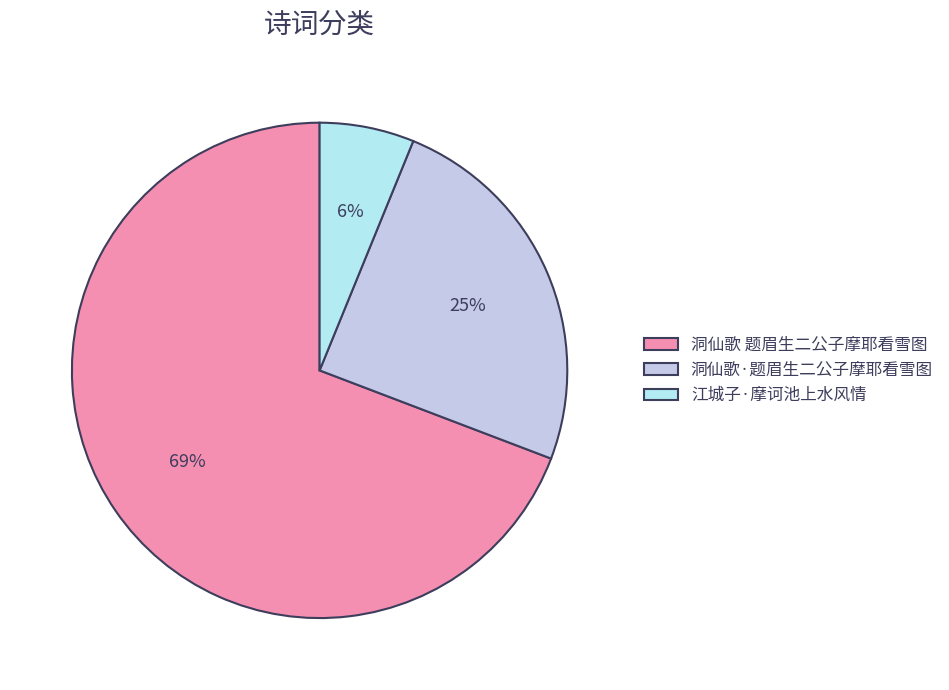

Is there any slice that represents more than half of the pie?

Yes